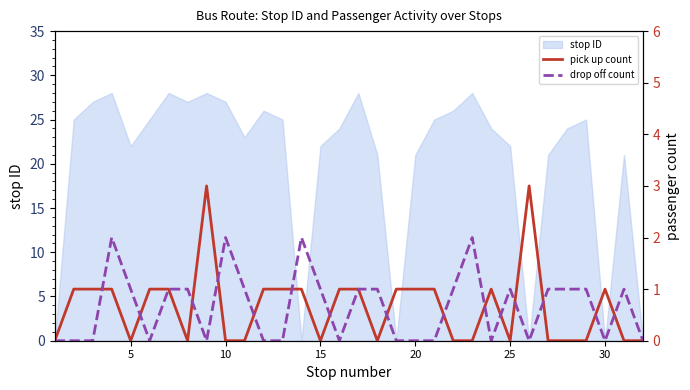

True or false: drop off count has more than 0 points higher than both neighbors.

True